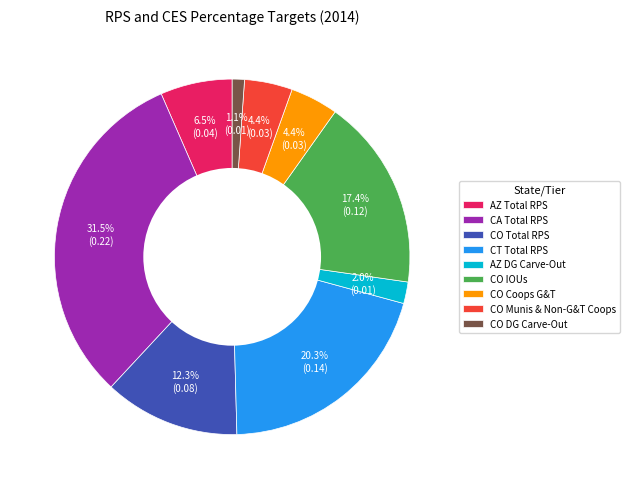

What is the smallest slice in the pie chart?

CO DG Carve-Out